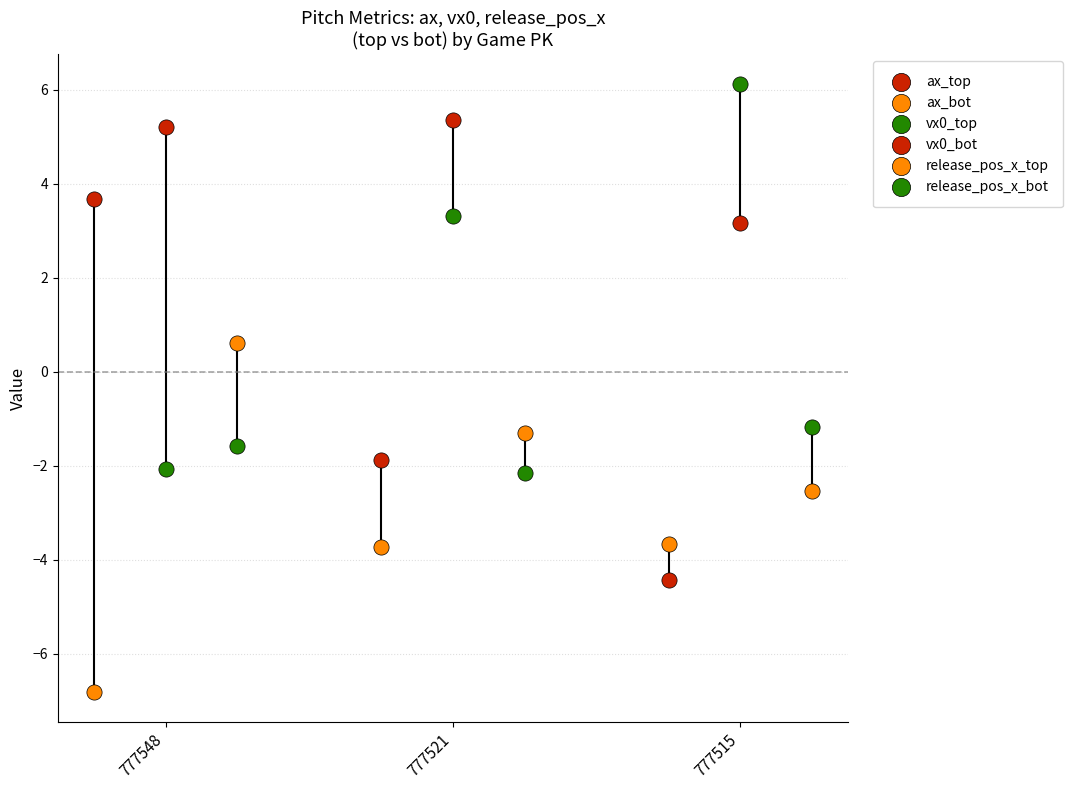

At which category is the sum across all series the highest?

777521